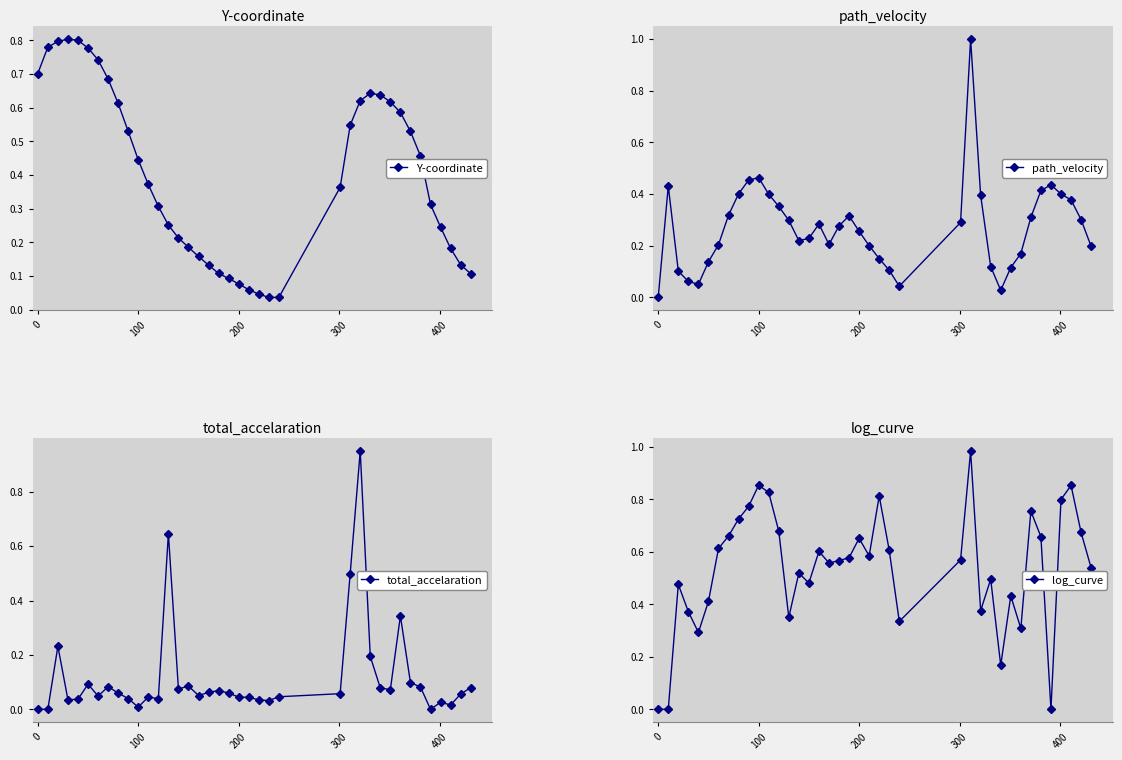

True or false: Y-coordinate has a value of 0.1 at 0.

False